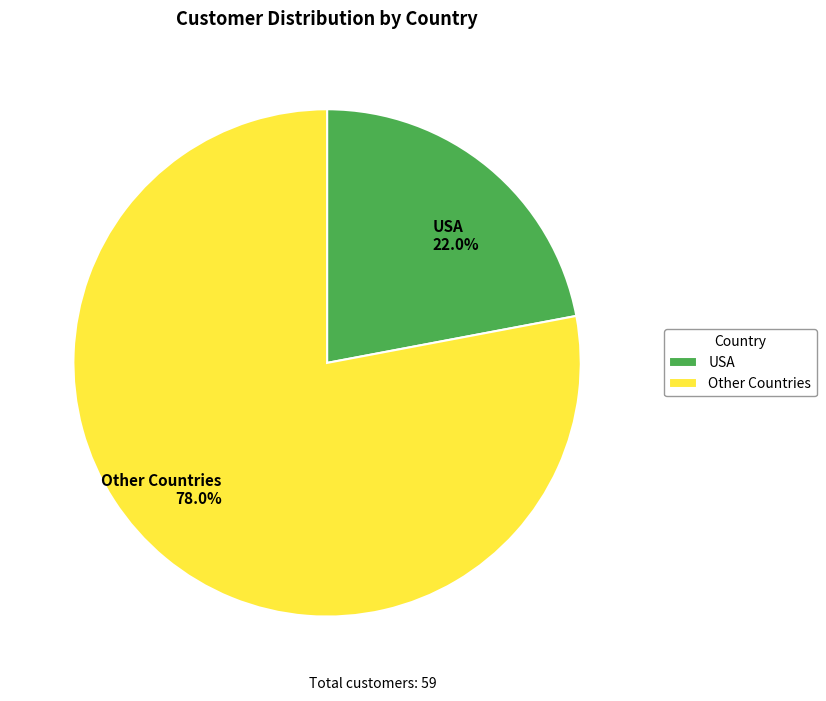

To the nearest percent, what is the average slice percentage?

50%